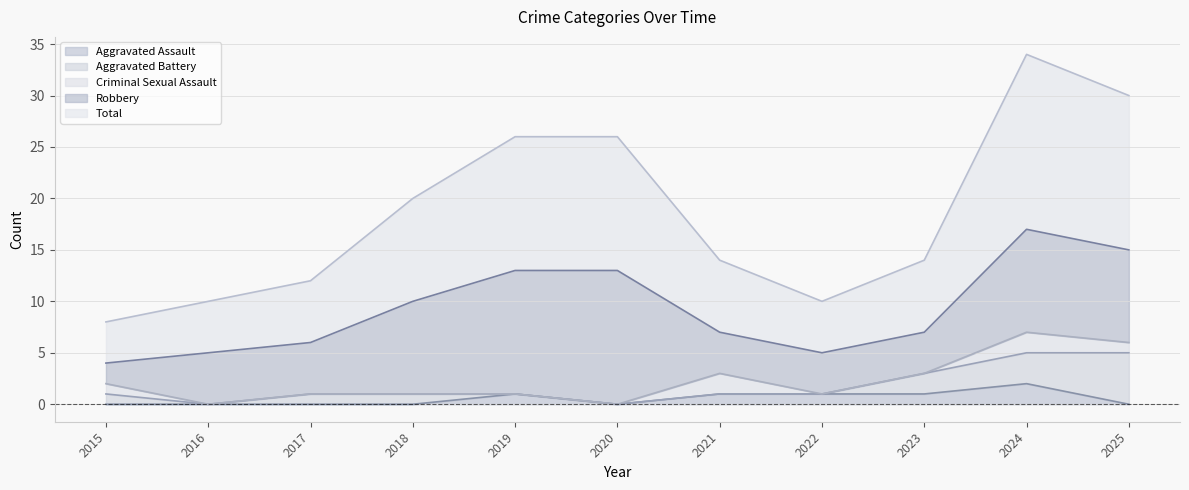

How many data points does each series have?

11